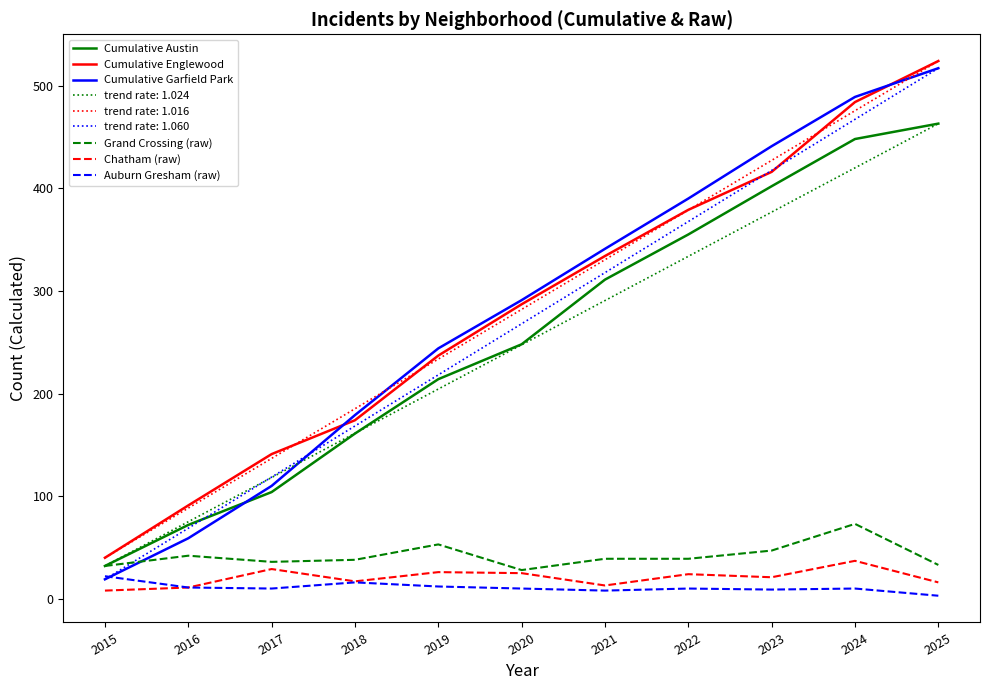

What is the highest value of the trend rate: 1.016 series?

524.0